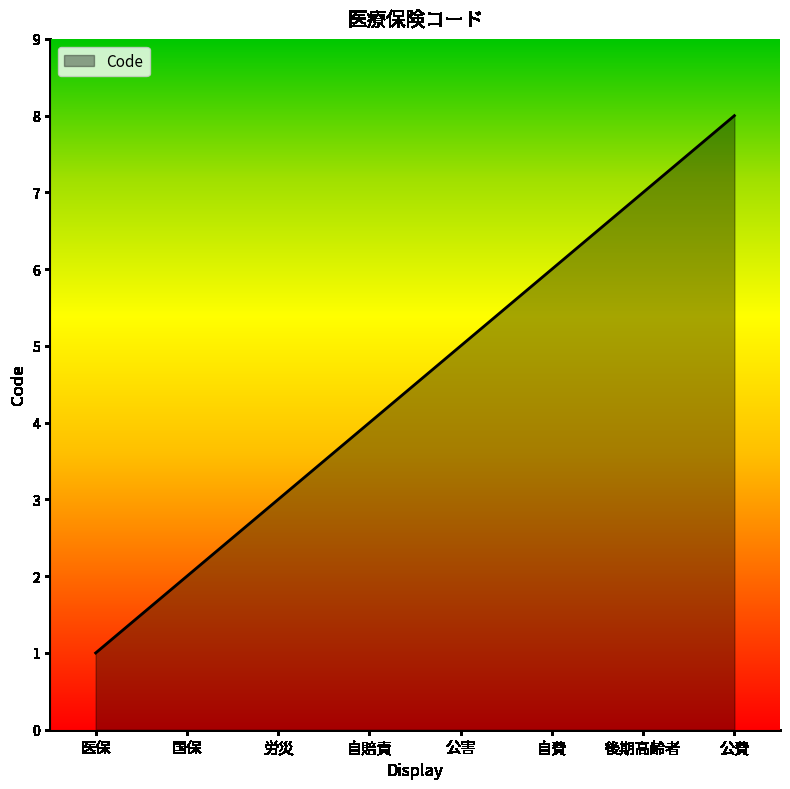

Rank the categories by value from highest to lowest.

公費, 後期高齢者, 自費, 公害, 自賠責, 労災, 国保, 医保